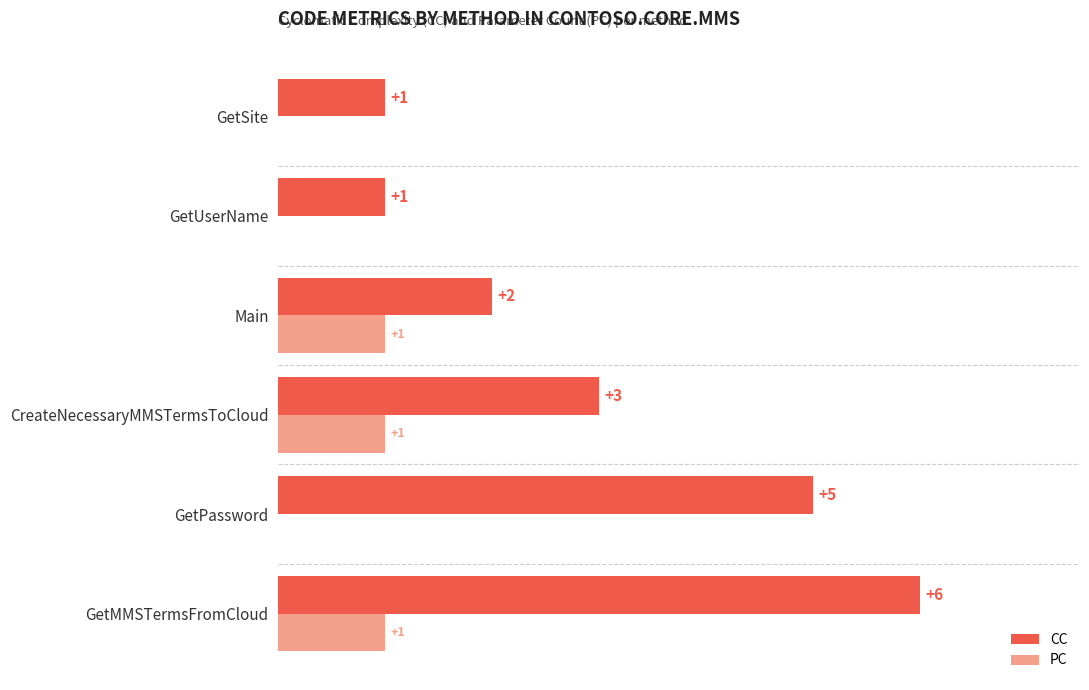

Where is CC nearest to the value 3?

CreateNecessaryMMSTermsToCloud